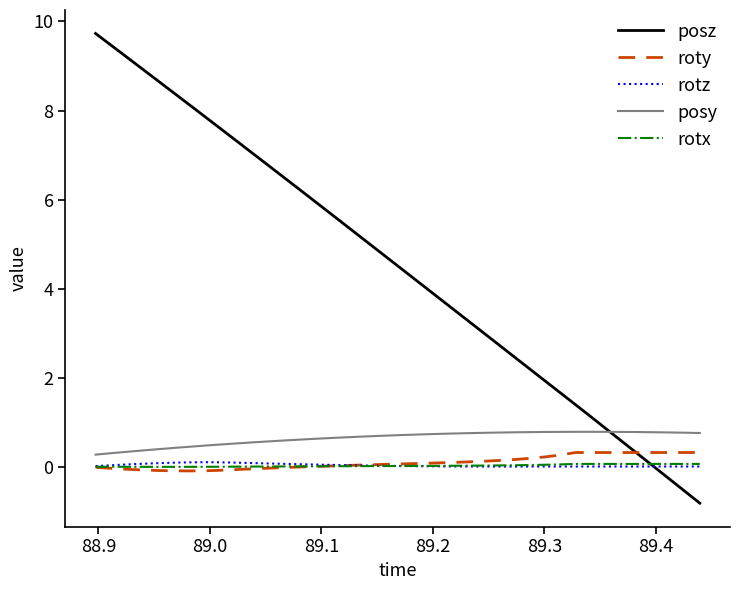

Which series has the widest spread of values?

posz